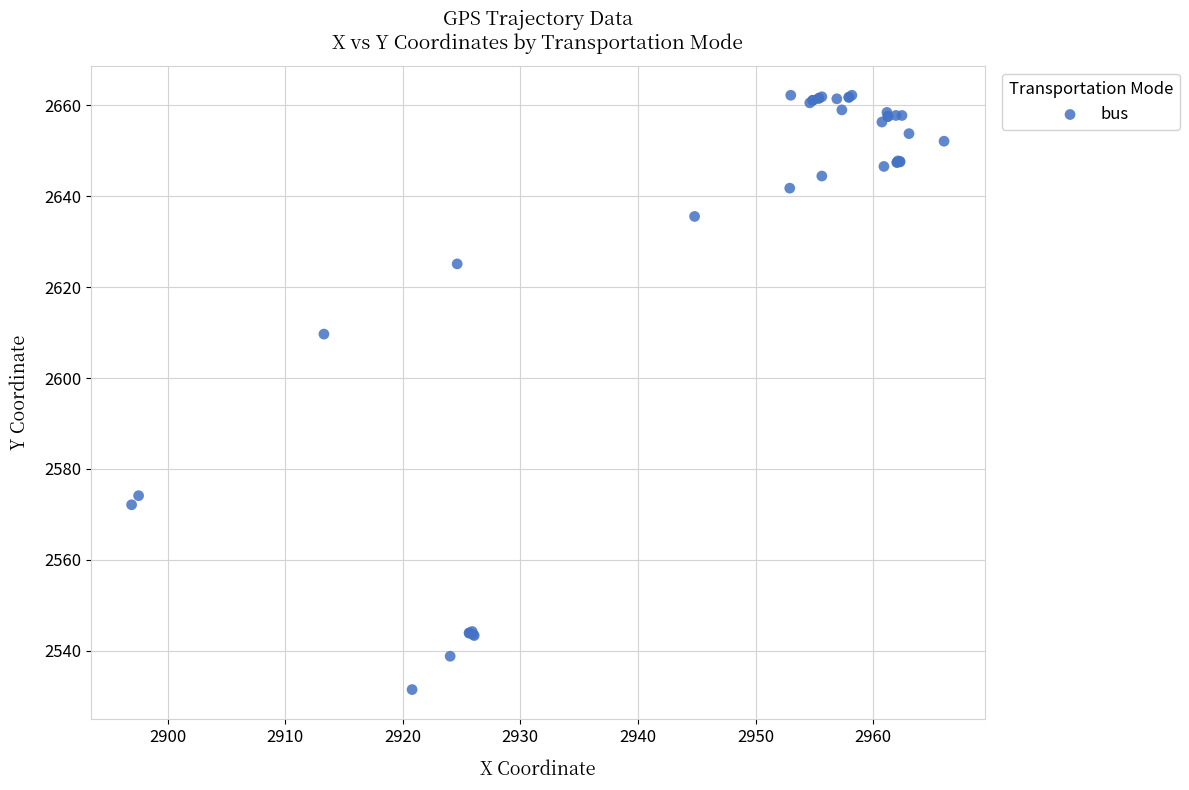

What Y value in the scatter plot is closest to 2596?

2609.7